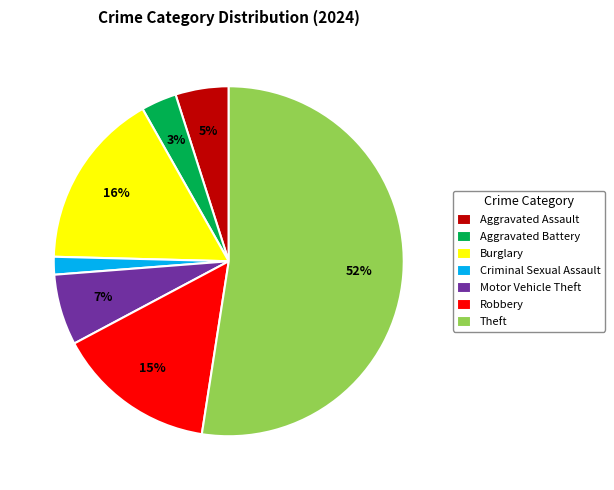

Is Aggravated Assault the majority of the pie?

No